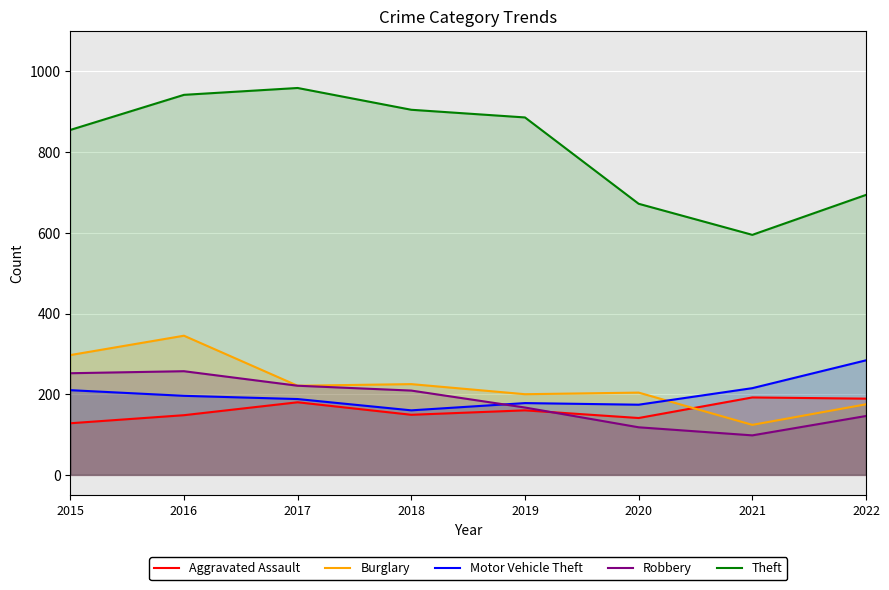

After their last crossing, which series has the higher values: Robbery or Motor Vehicle Theft?

Motor Vehicle Theft